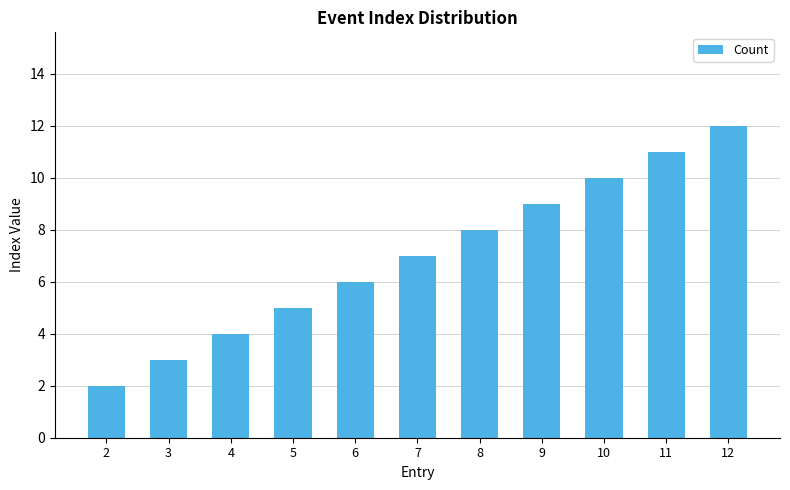

Rank the categories by value from highest to lowest.

12, 11, 10, 9, 8, 7, 6, 5, 4, 3, 2